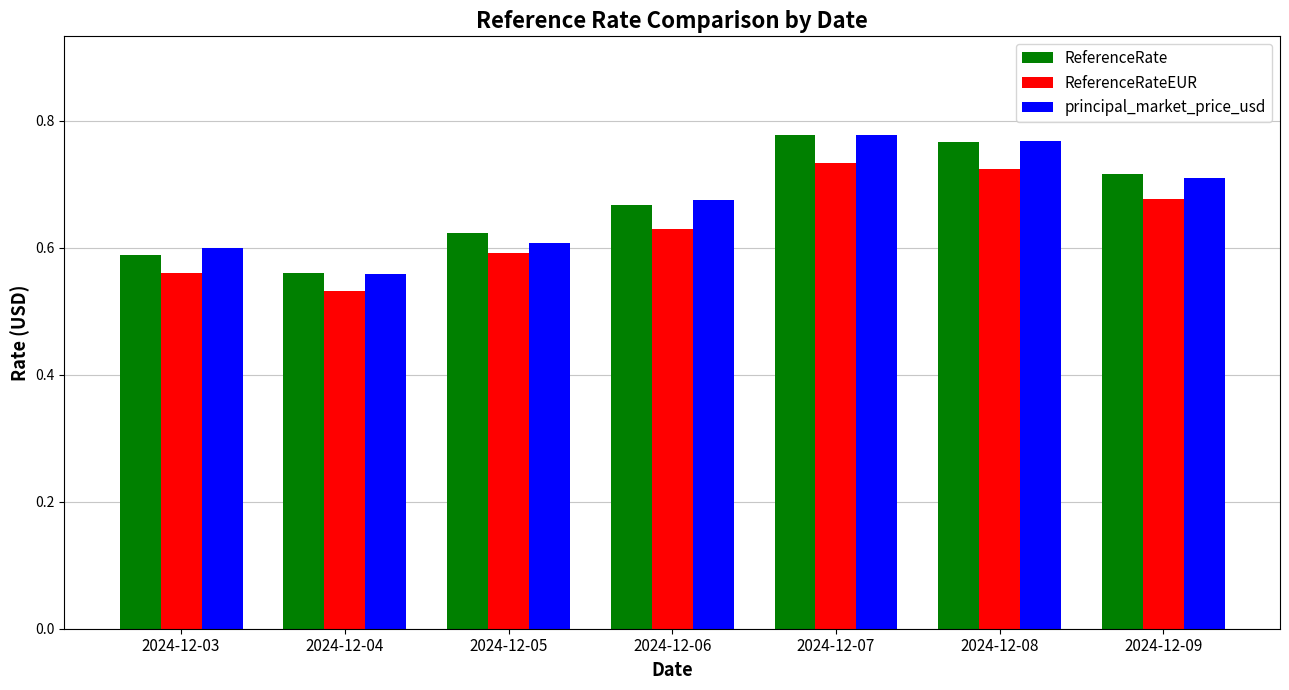

How many principal_market_price_usd values are between 0 and 1?

7